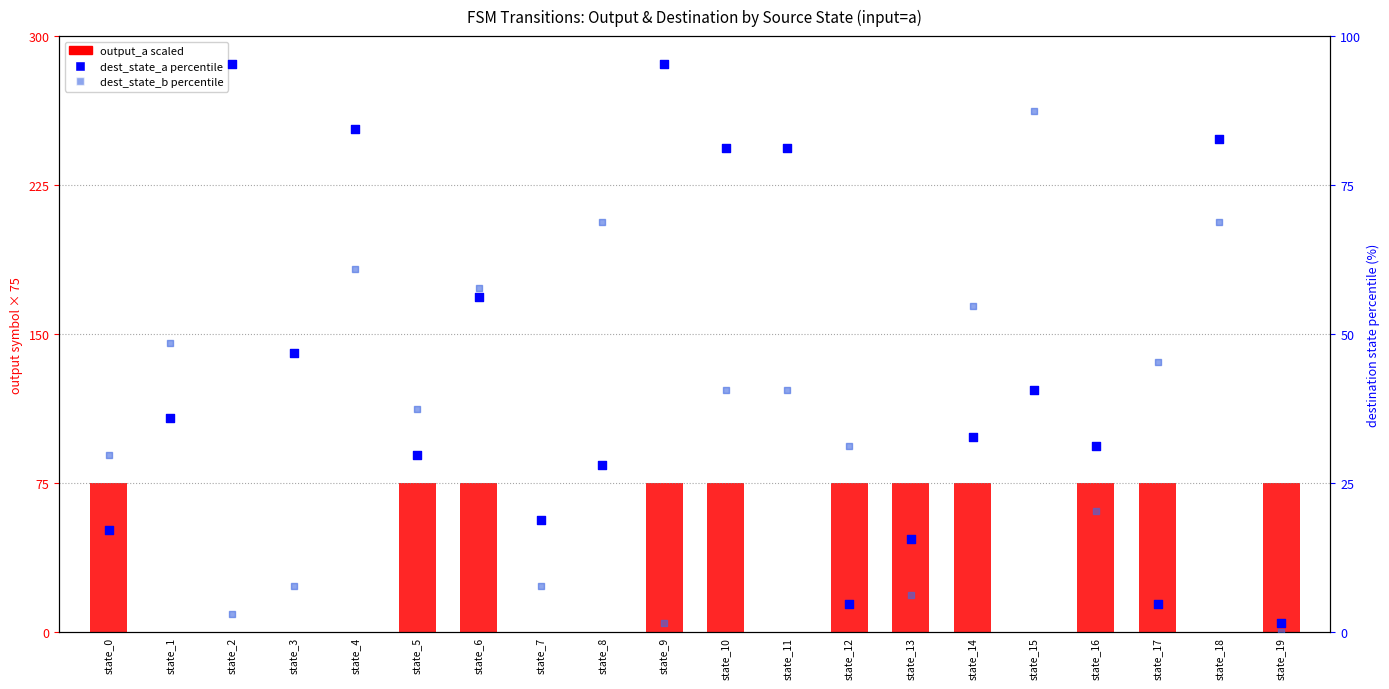

Which series has the largest Y range (max minus min)?

dest_state_a percentile